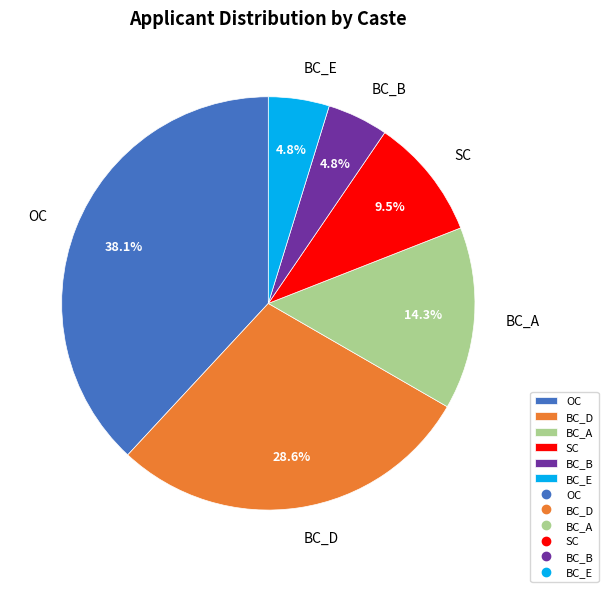

To the nearest percent, what portion does BC_B represent?

5%